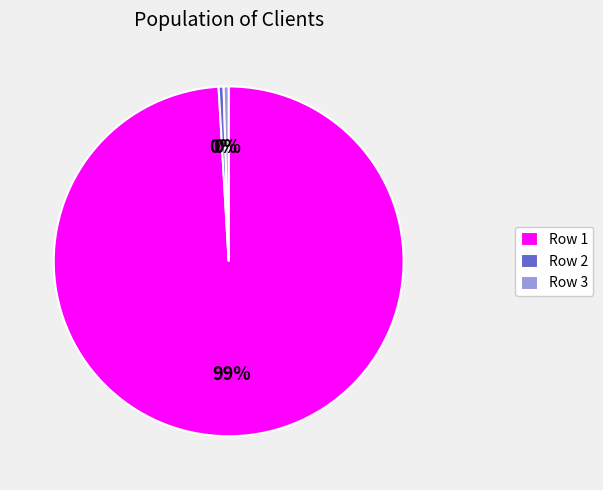

Between Row 1 and Row 3, which is larger?

Row 1